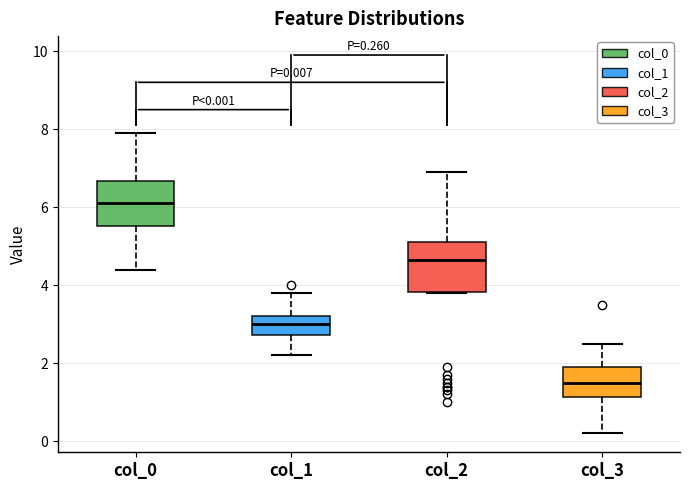

Which box's median line is the lowest?

col_3